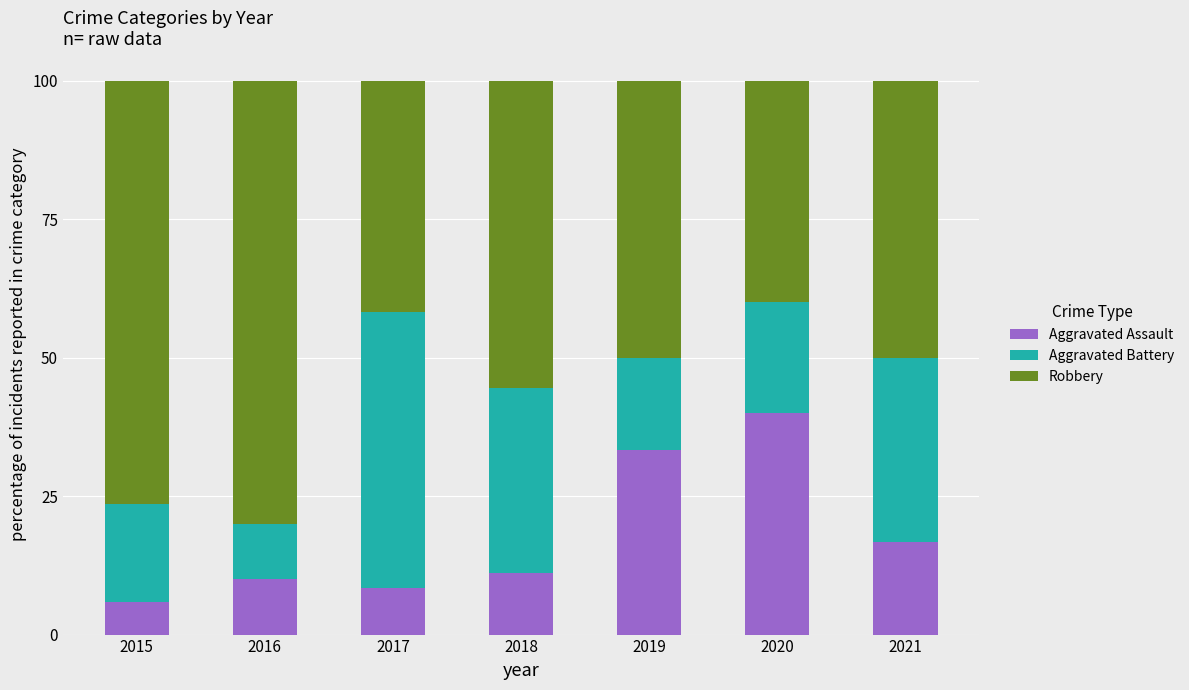

What is the total value across all series at 2017?

100.0